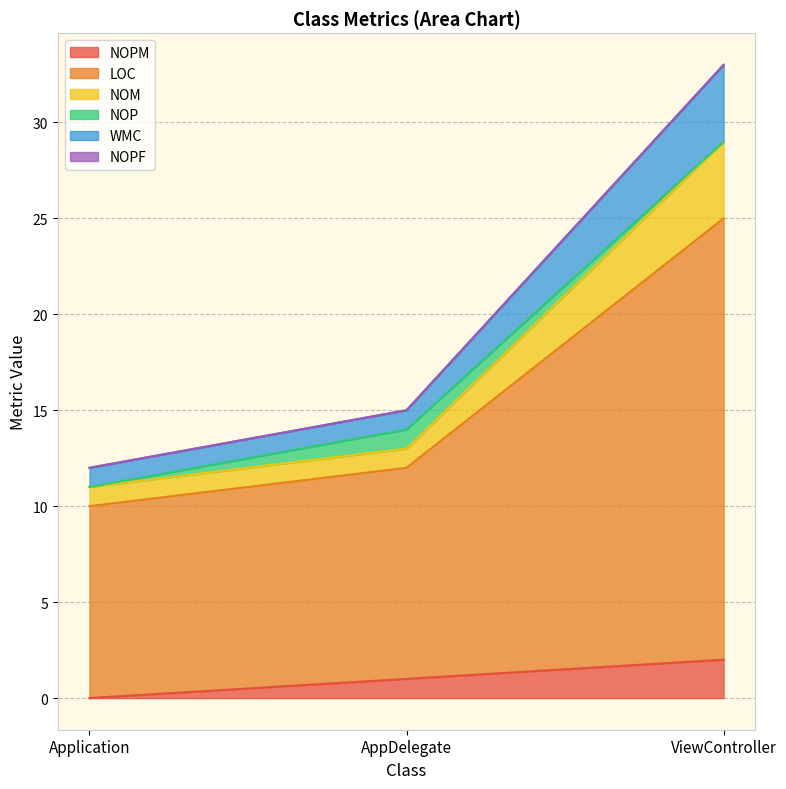

Rank the categories by LOC value from lowest to highest.

Application, AppDelegate, ViewController